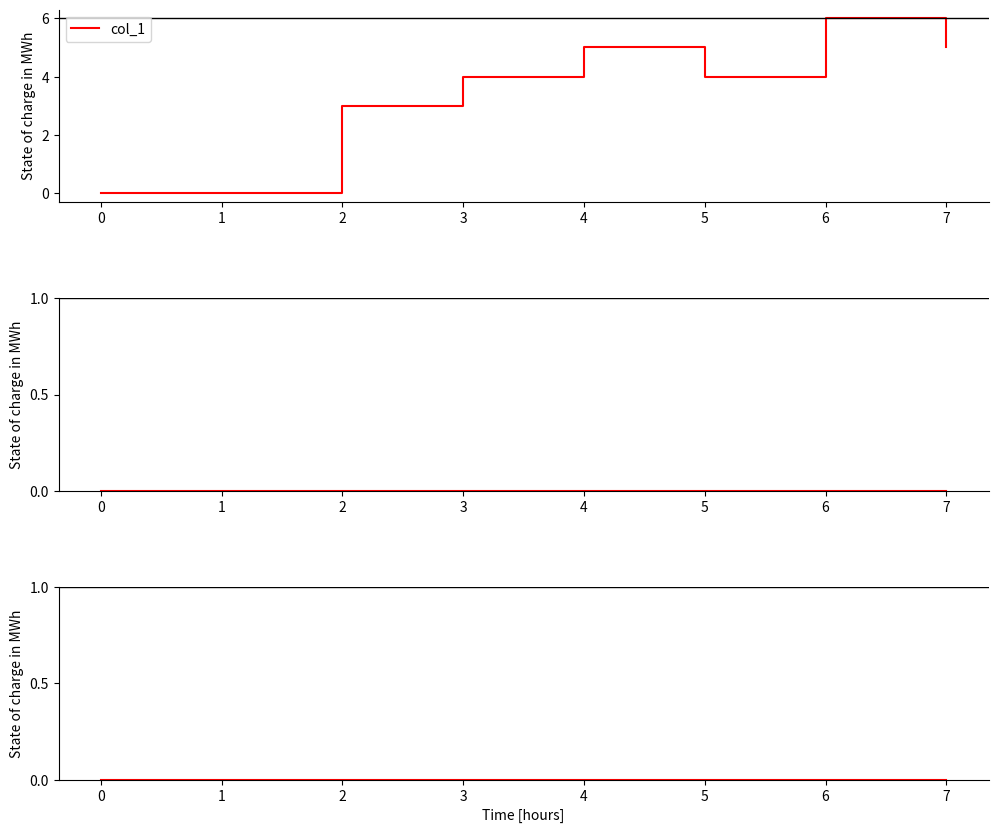

Where does the col_1 series first go above 4?

4